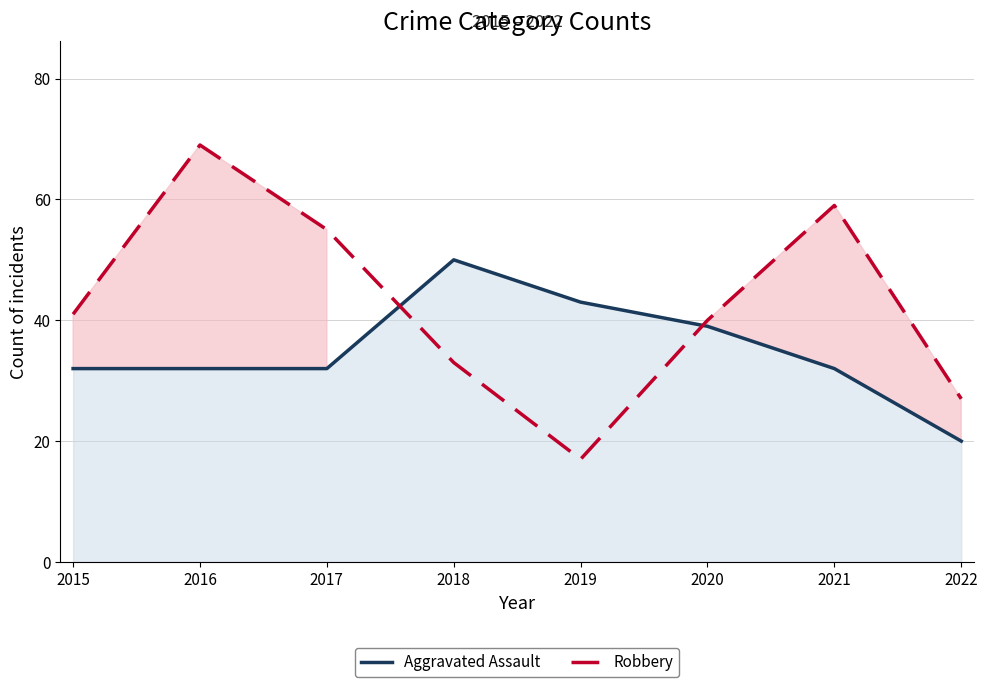

At how many categories does at least one series exceed 45?

4